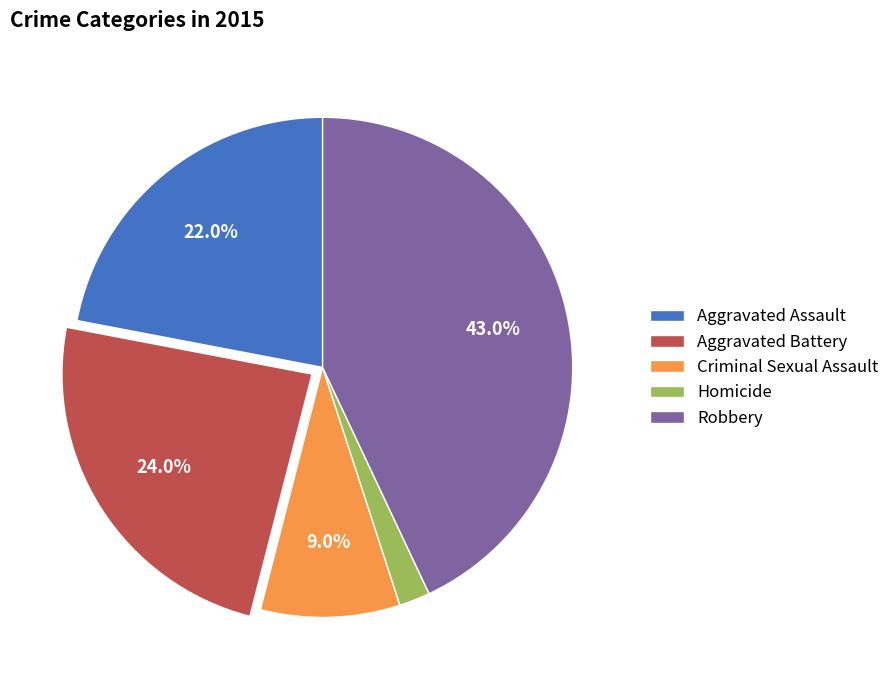

The Aggravated Battery slice represents 24% of the pie. True or false?

True